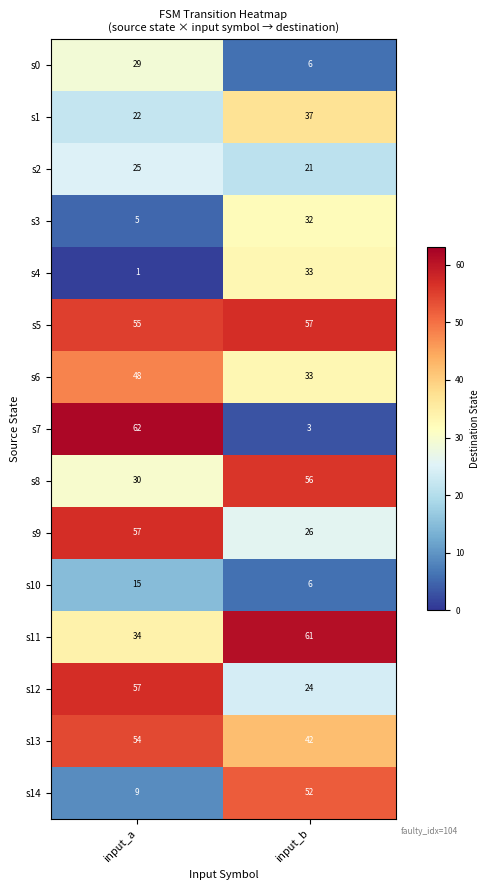

Which category has the highest value in the s4 series?

input_b